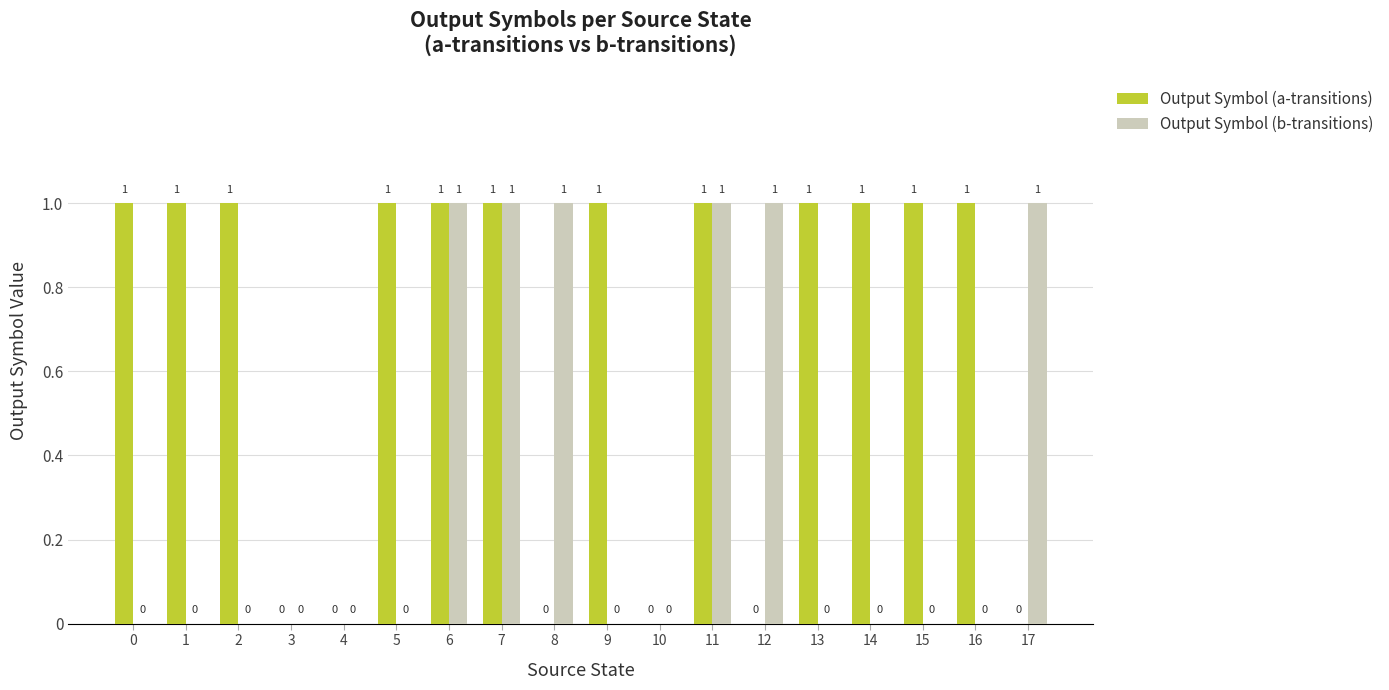

Between 3 and 8, which series saw the biggest shift?

Output Symbol (b-transitions)